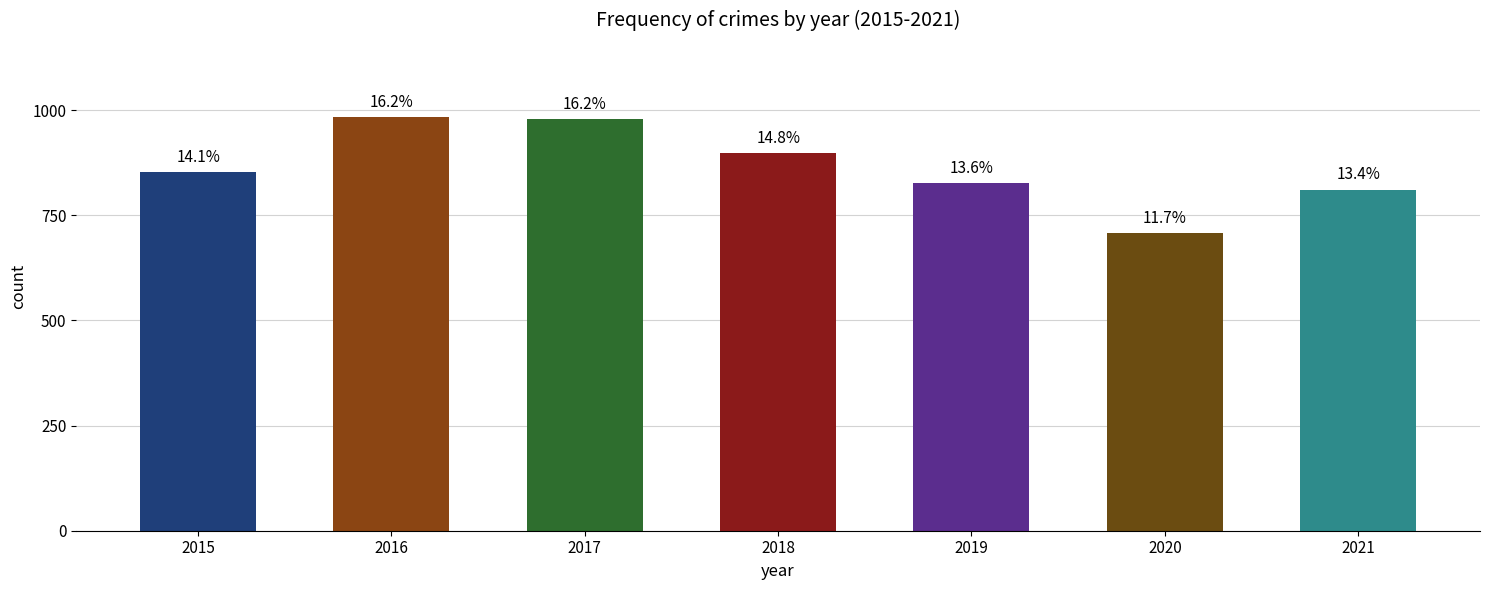

Which has a higher value, 2015 or 2021?

2015